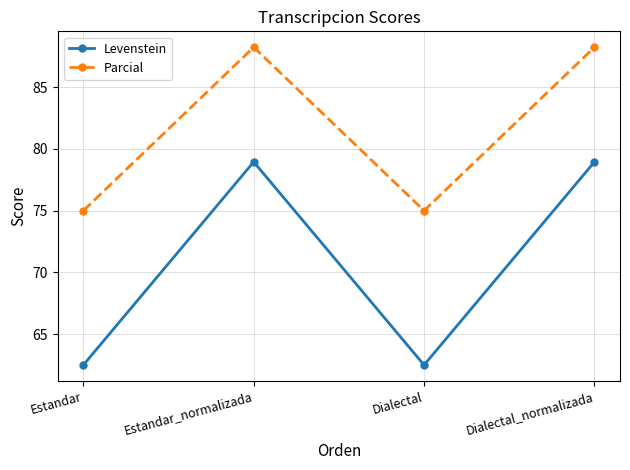

Which series has the largest total across all categories?

Parcial